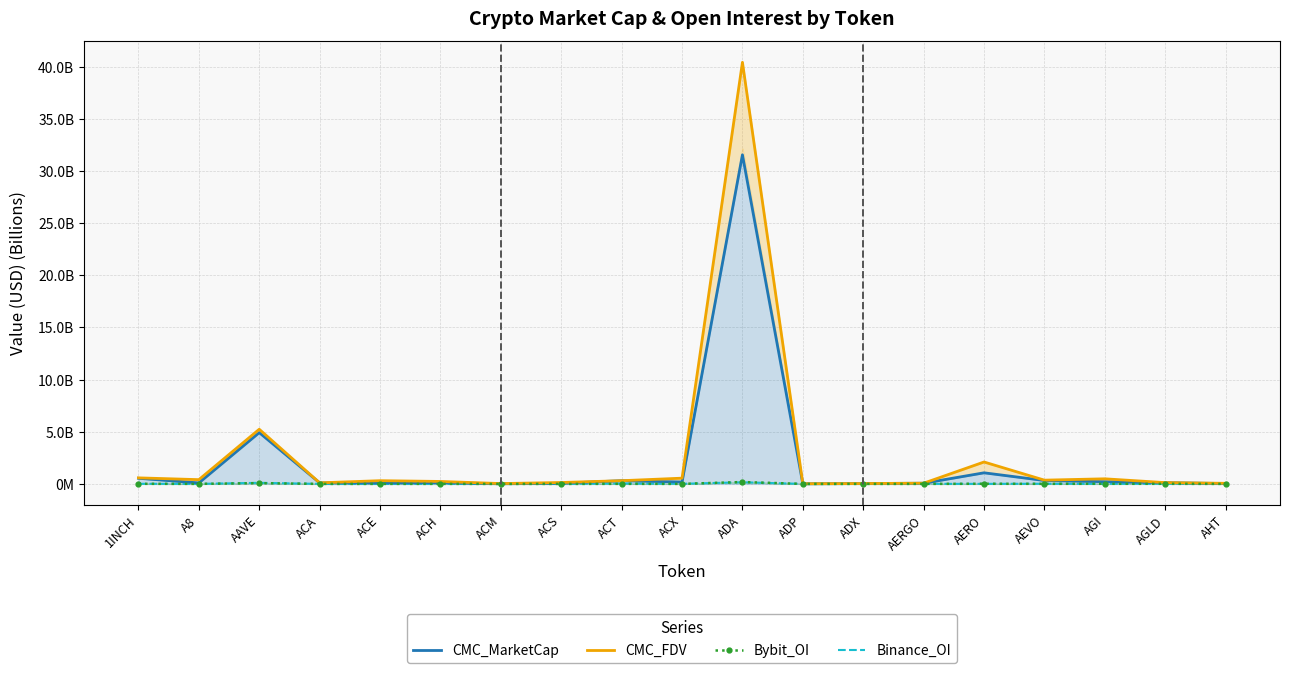

How many data points does each series have?

19